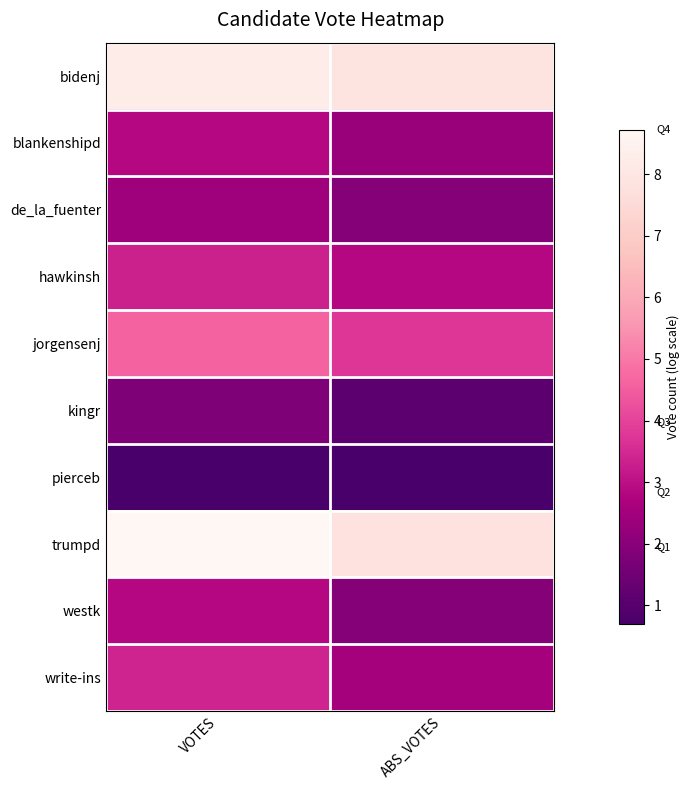

How many distinct data groups are displayed?

10